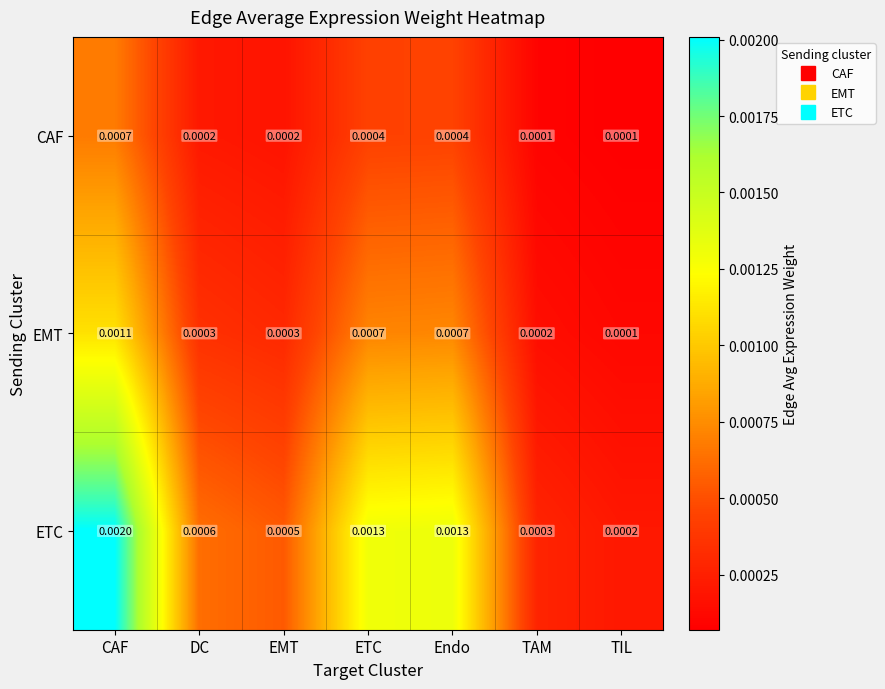

Which category has the highest value in the CAF series?

CAF